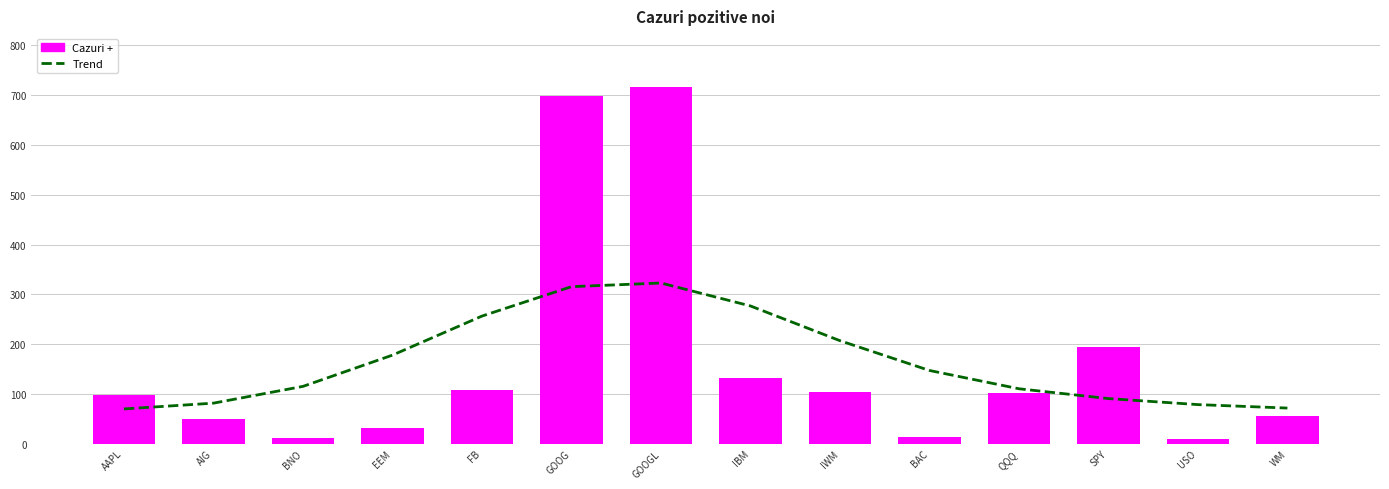

What is the difference between the Trend values at GOOGL and IBM?

46.1